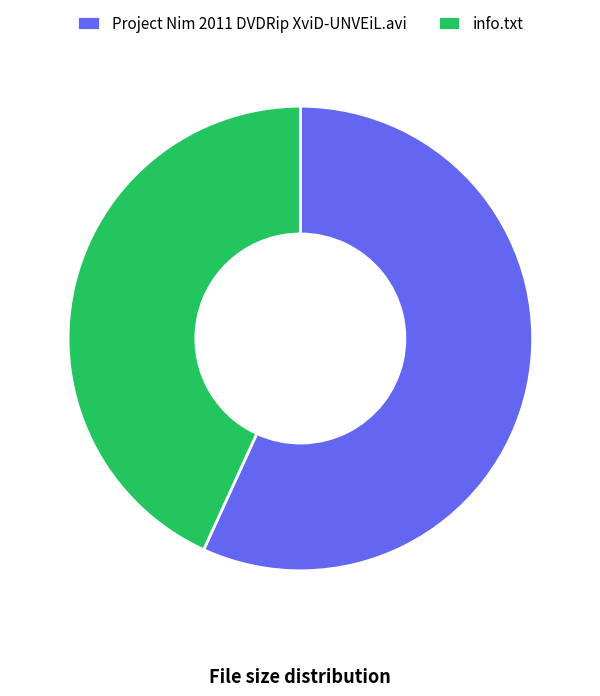

What is the largest slice in the pie chart?

Project Nim 2011 DVDRip XviD-UNVEiL.avi